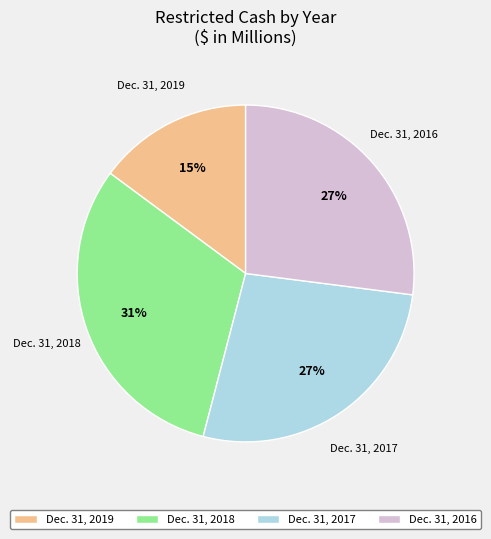

Is the sum of Dec. 31, 2017 and Dec. 31, 2018 greater than half?

Yes